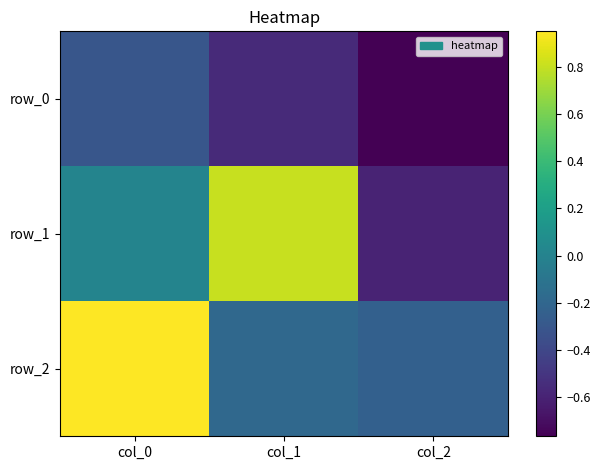

Rank the categories by row_1 value from highest to lowest.

col_1, col_0, col_2